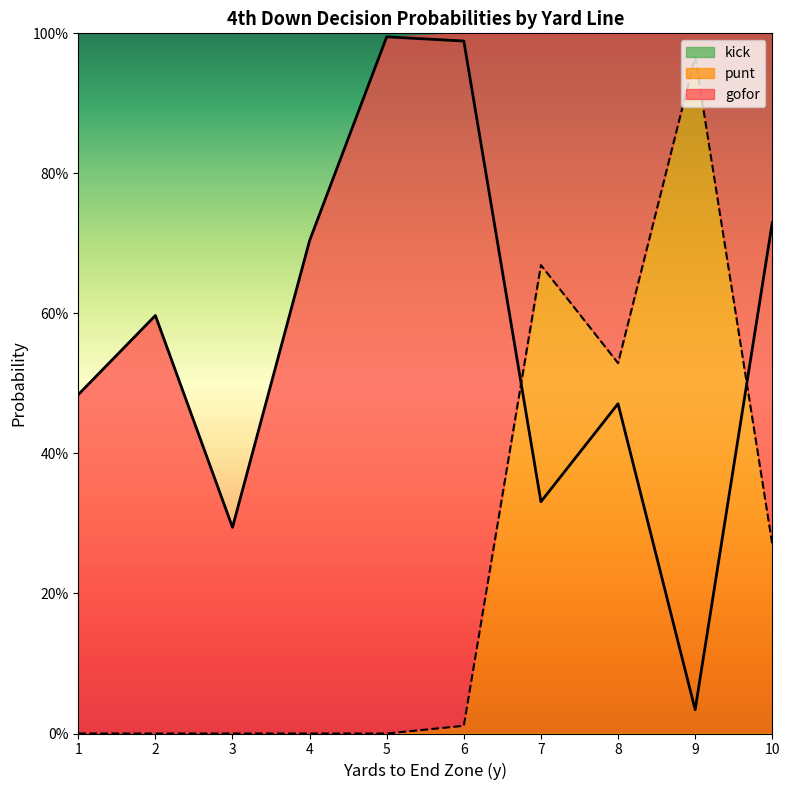

What is the difference between the gofor values at 1 and 7?

0.2